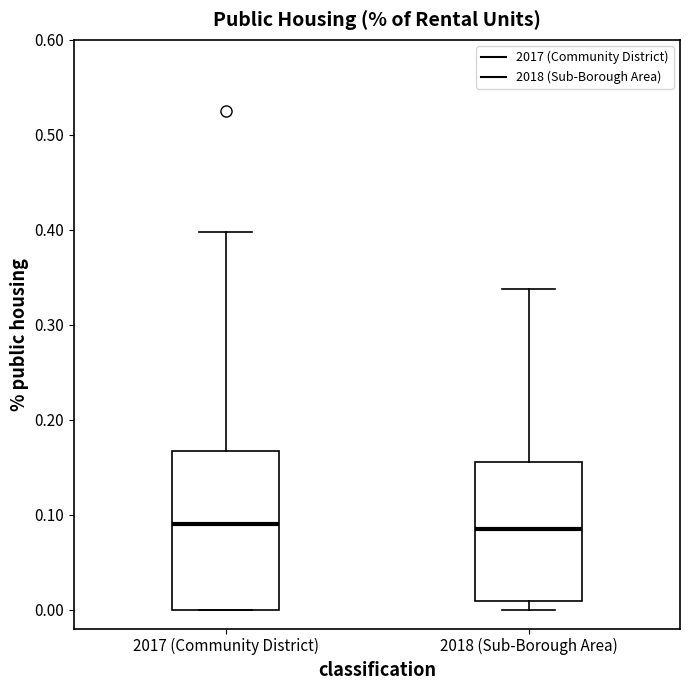

Reading left to right, transcribe this box plot: for each box, give where its median line is, the range the box spans, and where its two whiskers end, as read against the y-axis. The values are not printed on the chart, so give them approximately, as read against the axis.

2017 (Community District): median 0.09, box 0.00 to 0.17, whiskers 0.00 to 0.40
2018 (Sub-Borough Area): median 0.08, box 0.01 to 0.16, whiskers 0.00 to 0.34